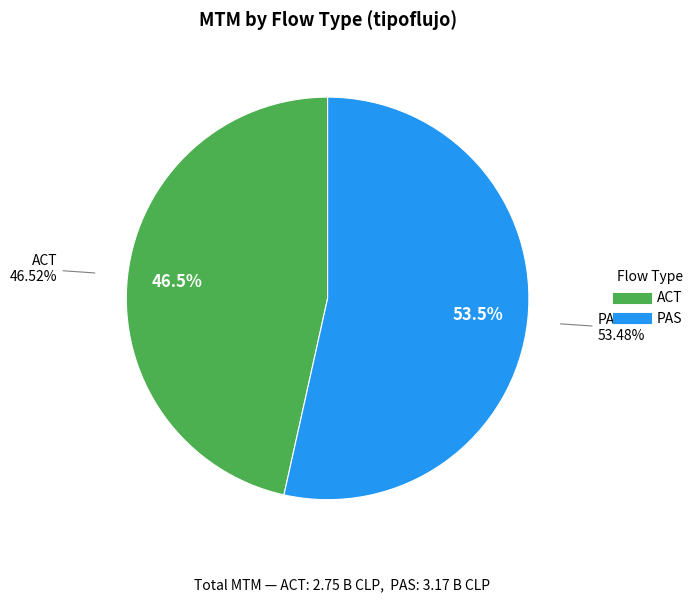

Count the number of slices in the pie.

9